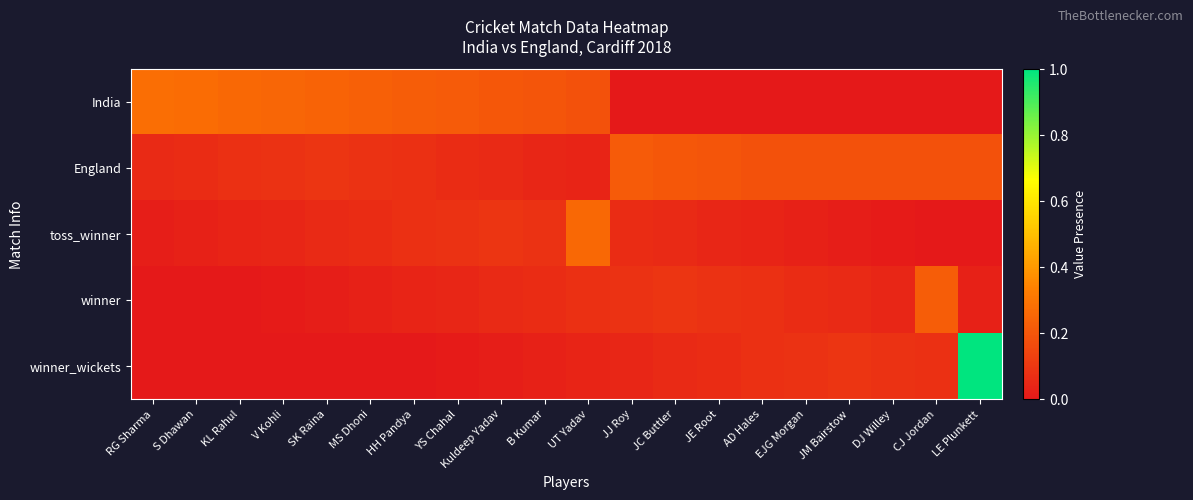

Which series has the largest total across all categories?

India